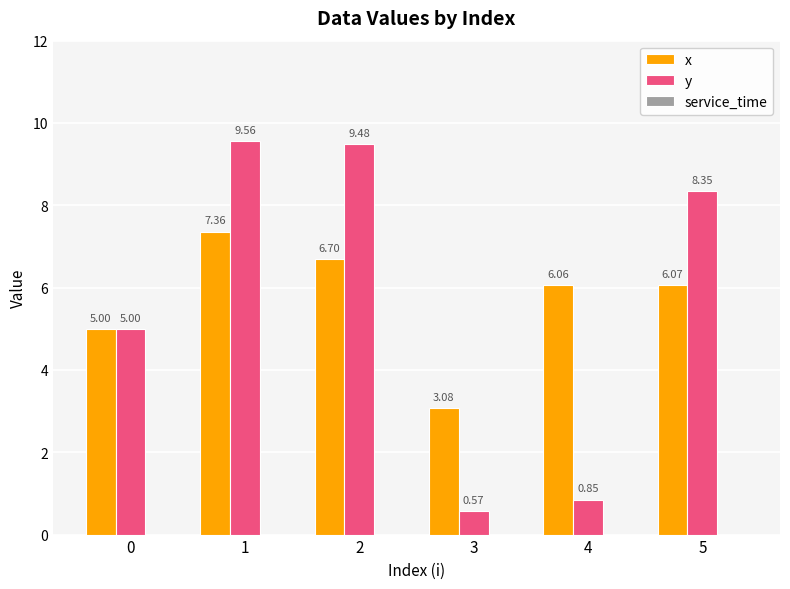

Count the number of categories in the chart.

6